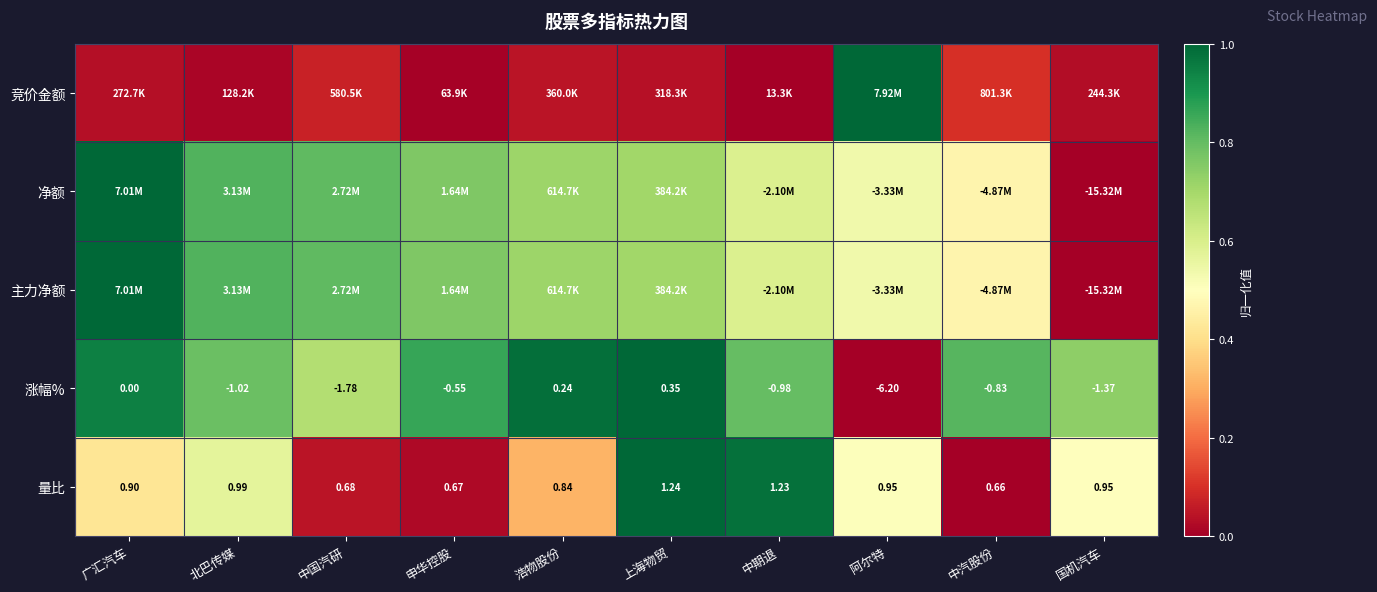

At which category is the sum across all series the highest?

上海物贸